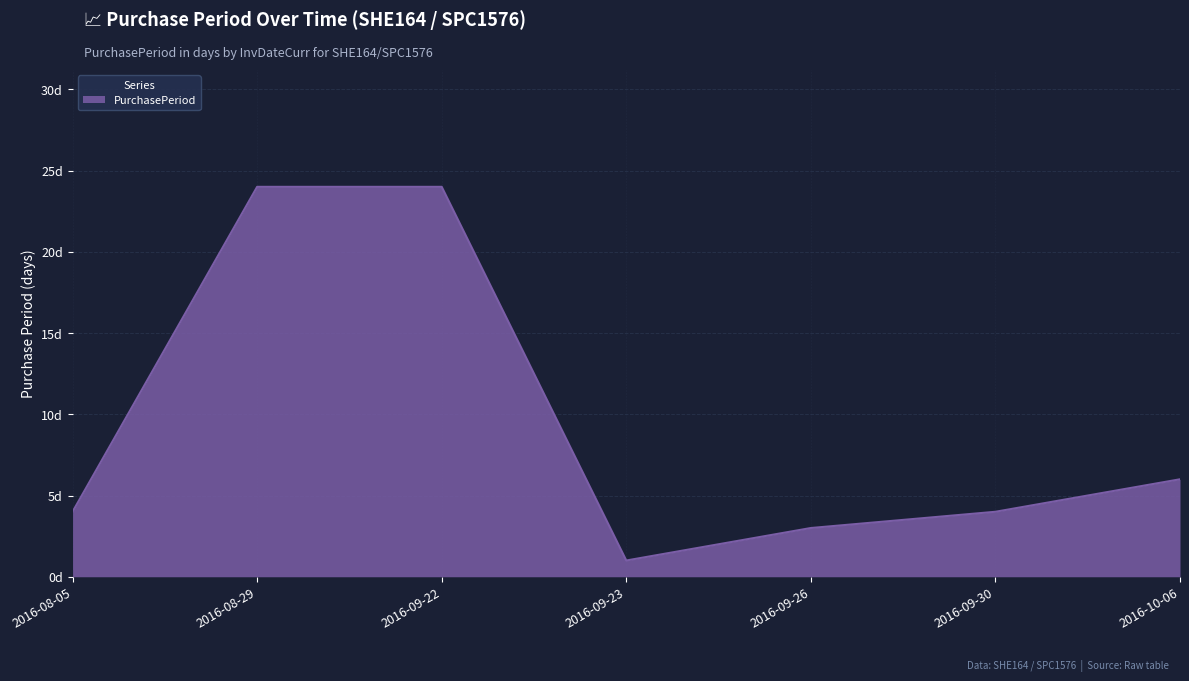

Does the chart have visible grid lines?

Yes